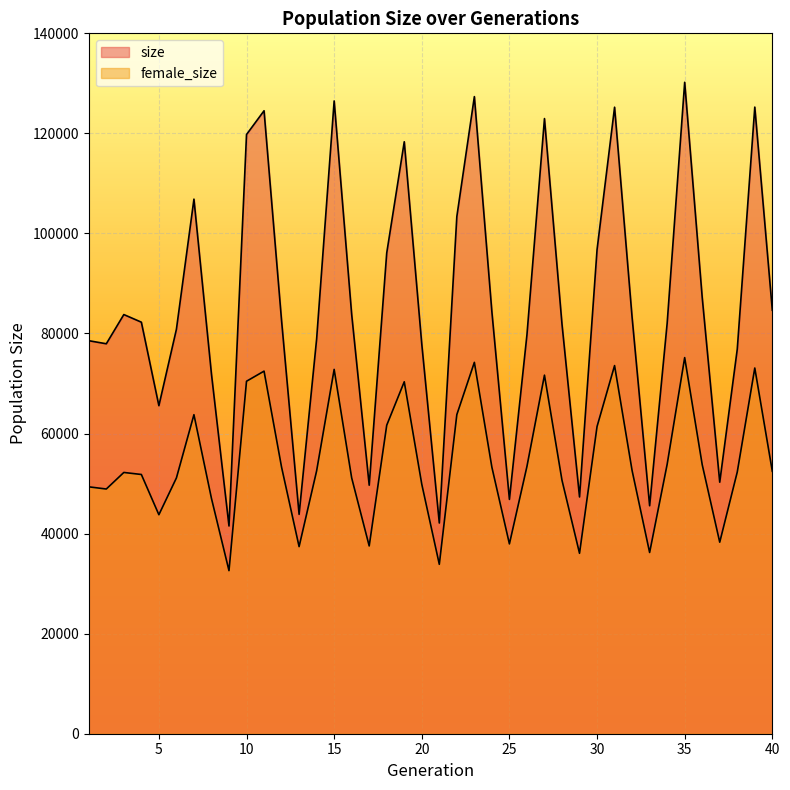

True or false: female_size and size cross at least once.

False